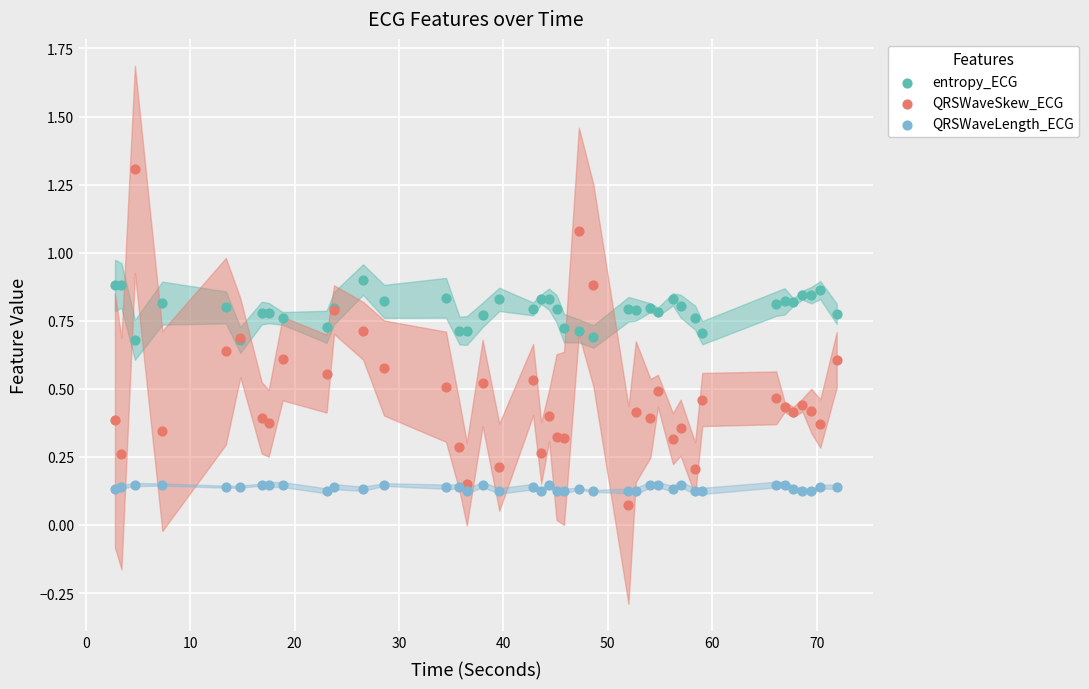

What are all the series names shown in the legend?

entropy_ECG, QRSWaveSkew_ECG, QRSWaveLength_ECG